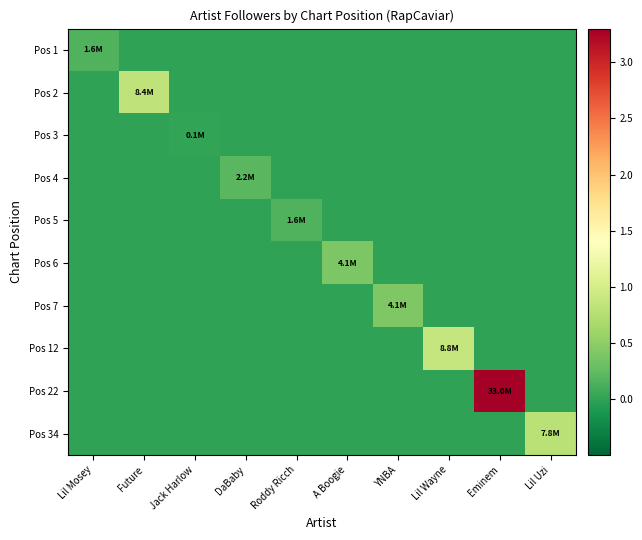

At how many categories does at least one series exceed 0?

10